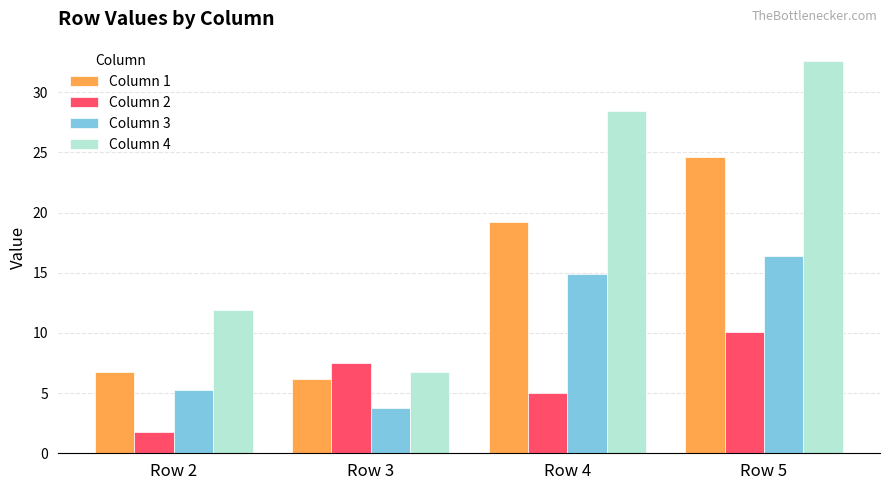

Rank the categories by Column 1 value from highest to lowest.

Row 5, Row 4, Row 2, Row 3